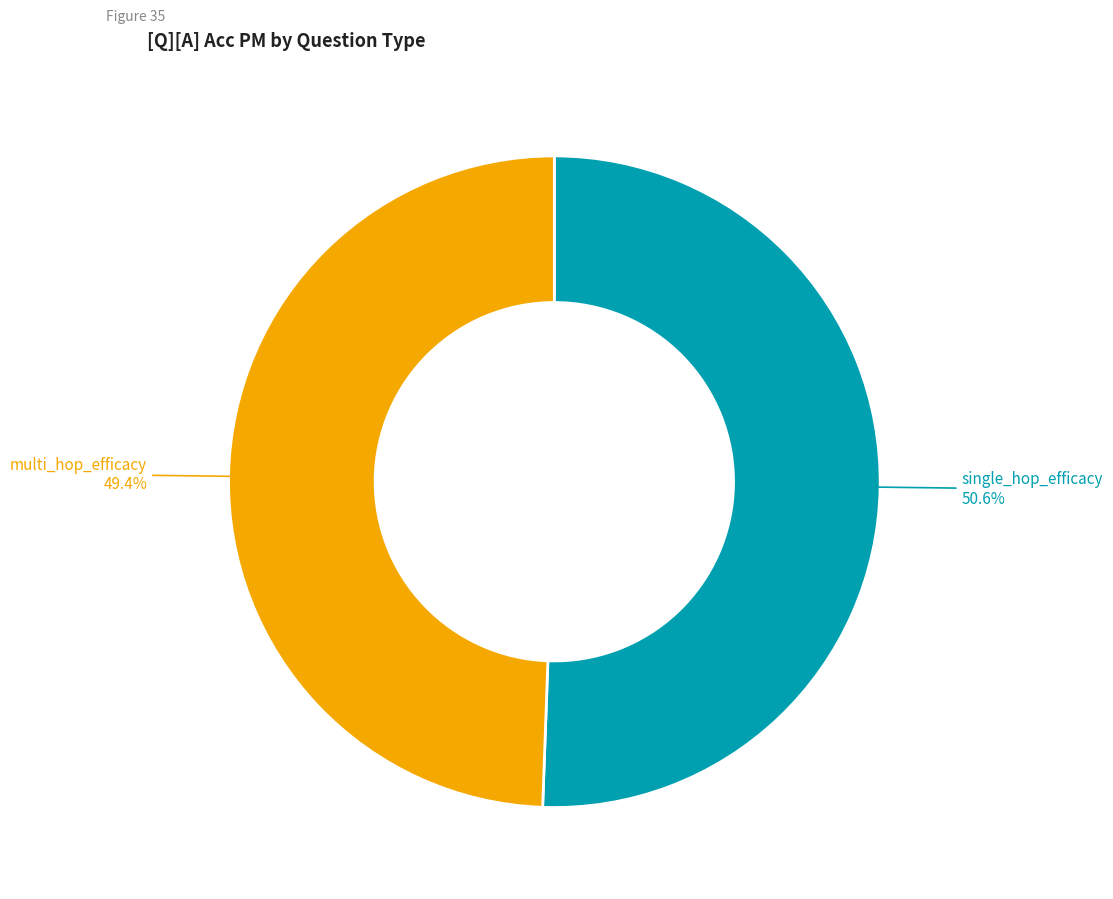

How many segments does this pie chart have?

2